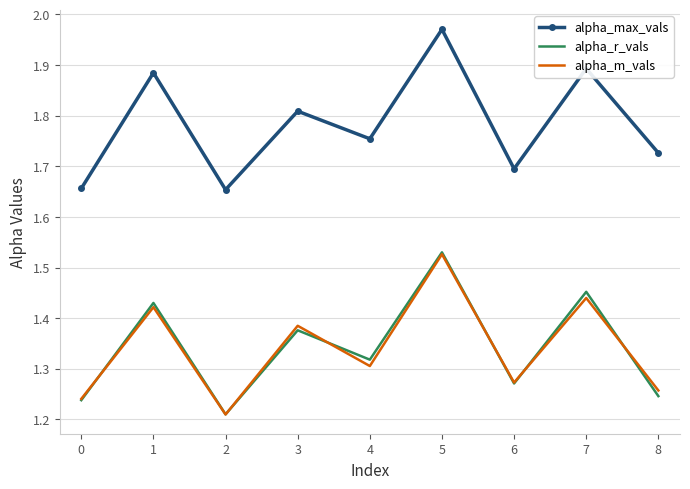

At which category is the sum across all series the highest?

5